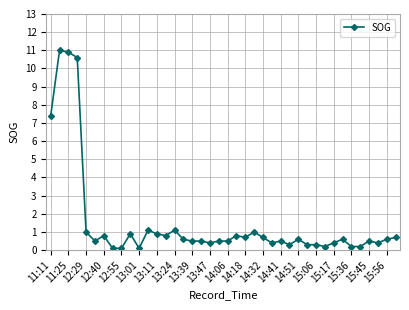

What is the difference between the maximum and minimum values?

10.9